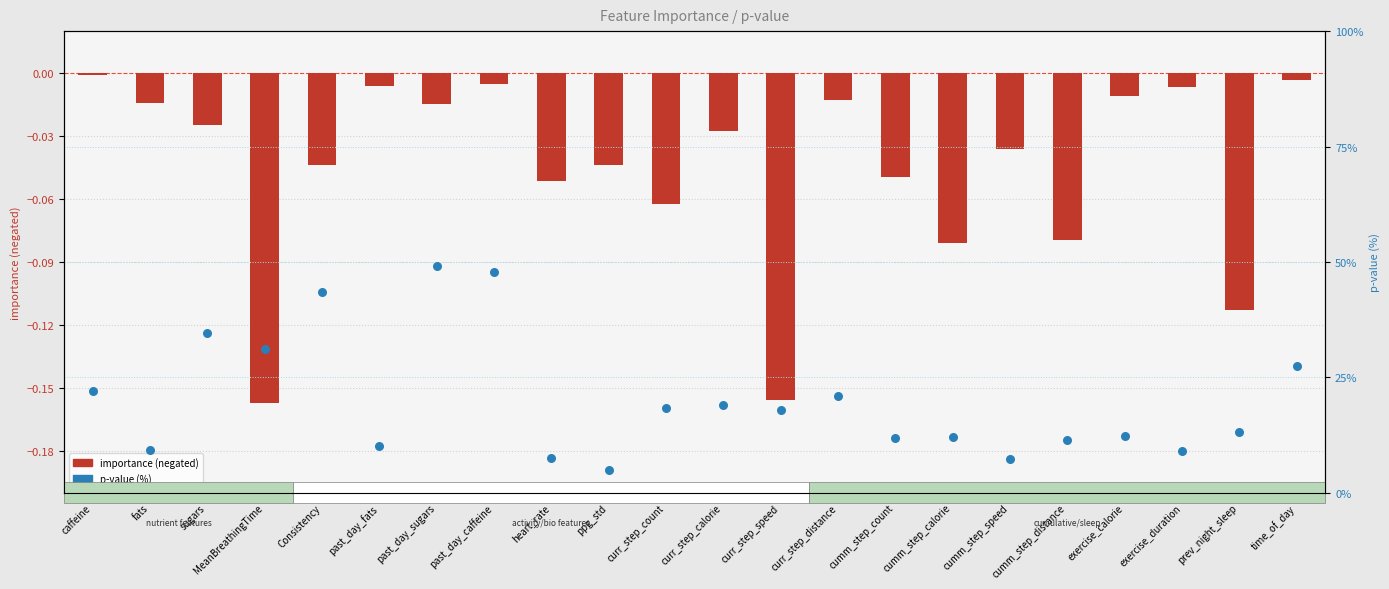

Is the value of p-value (%) at caffeine greater than the value of importance (neg) at cumm_step_distance?

Yes